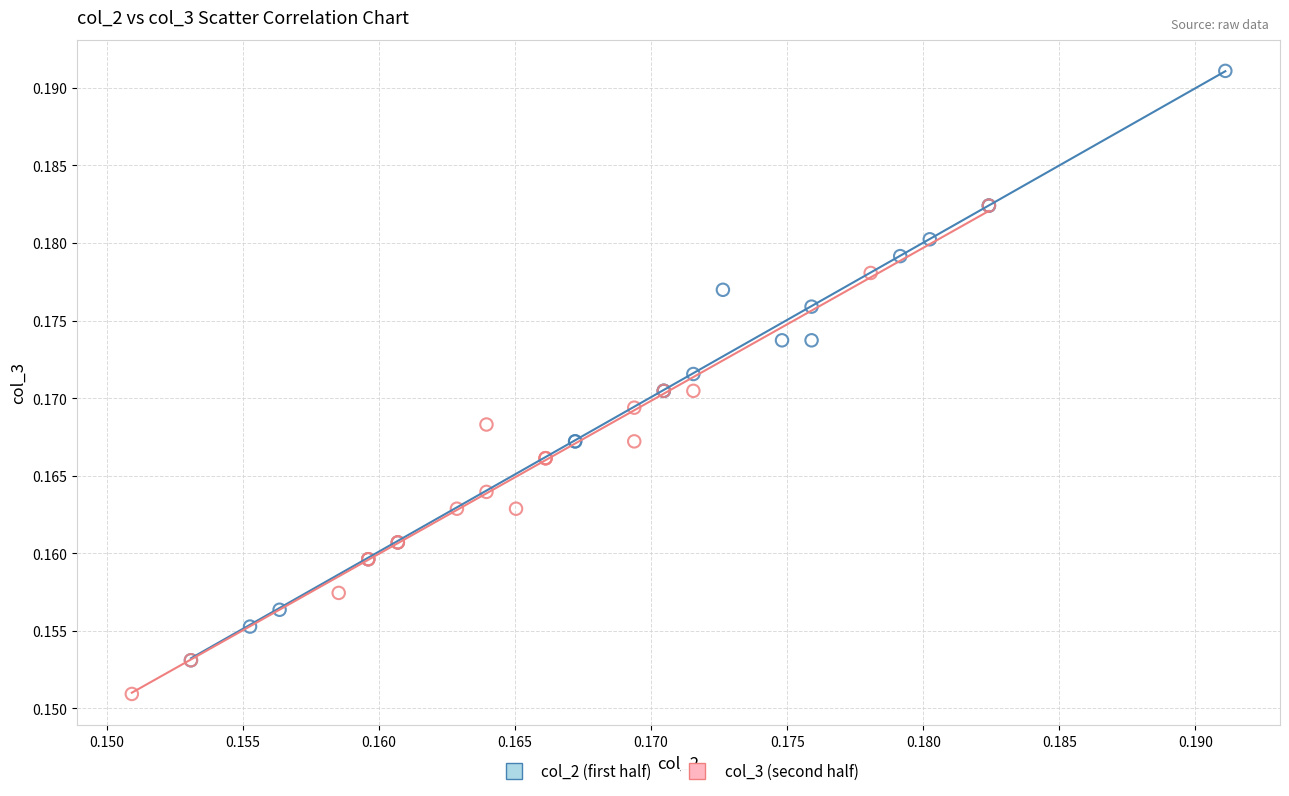

Which series reaches the maximum Y coordinate?

col_2 (first half)